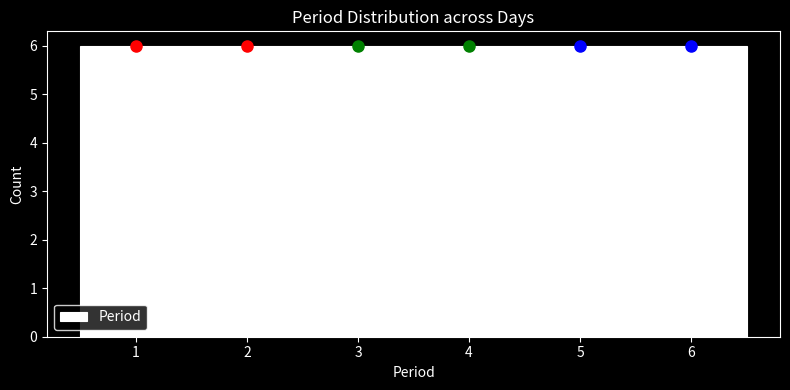

Reading left to right, transcribe this chart: for each bar, give the range it covers on the x-axis and its height. The values are not printed on the chart, so give them approximately, as read against the axis.

0.5 to 1.5: 6
1.5 to 2.5: 6
2.5 to 3.5: 6
3.5 to 4.5: 6
4.5 to 5.5: 6
5.5 to 6.5: 6